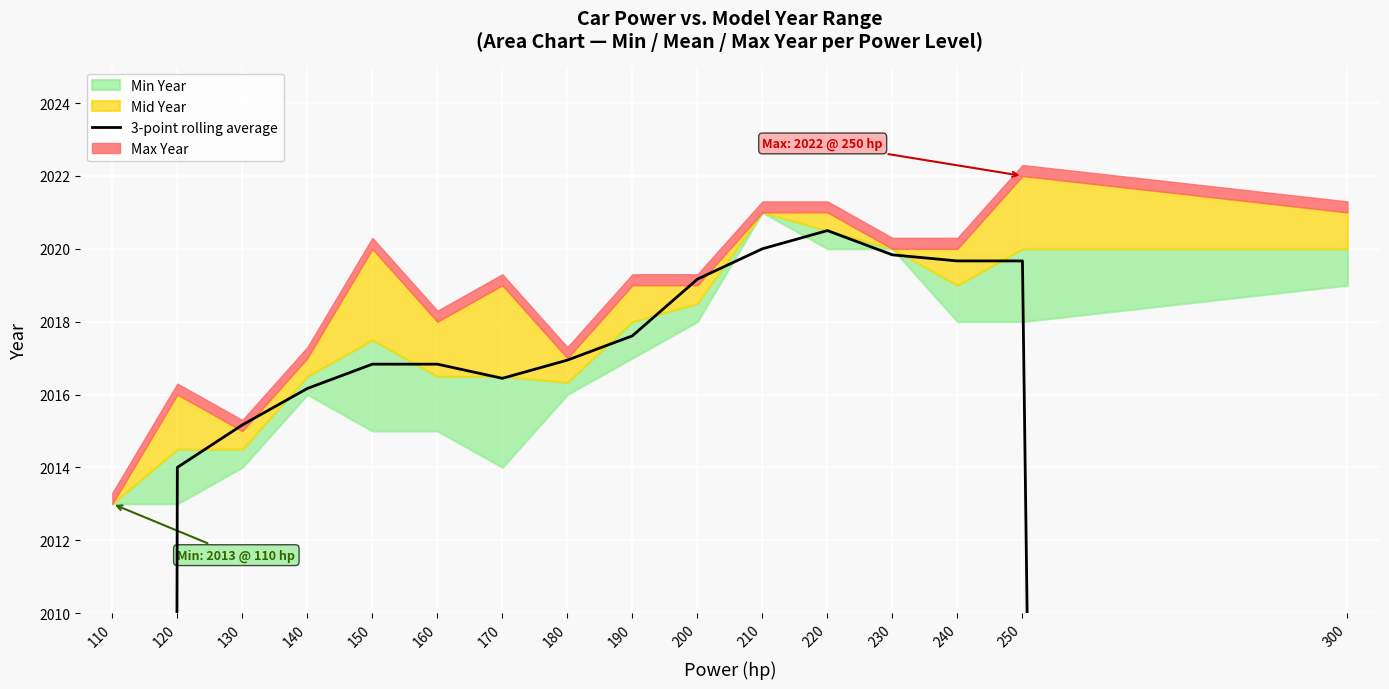

Approximately how many times larger is the value at 120 compared to 170?

1.0